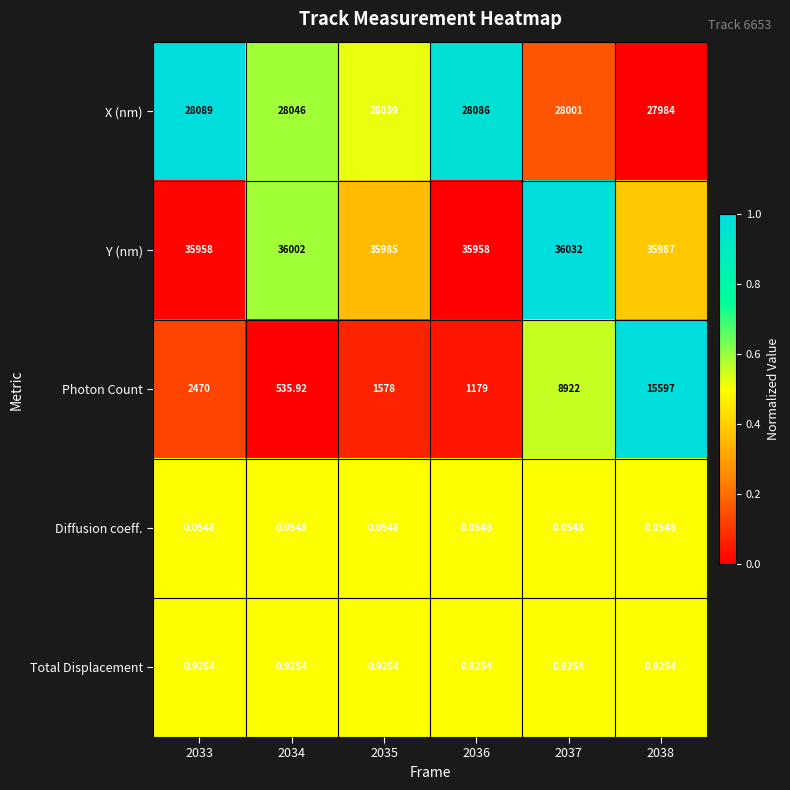

Is the value of Photon Count at 2037 greater than the value of Y (nm) at 2034?

No